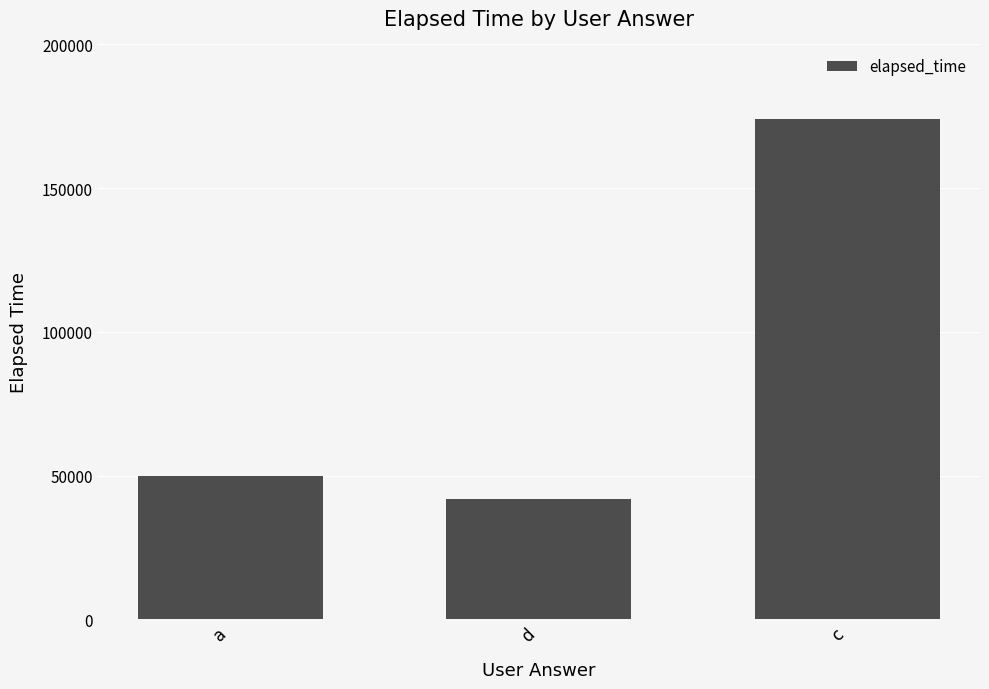

What is the change in value from d to c?

+132000